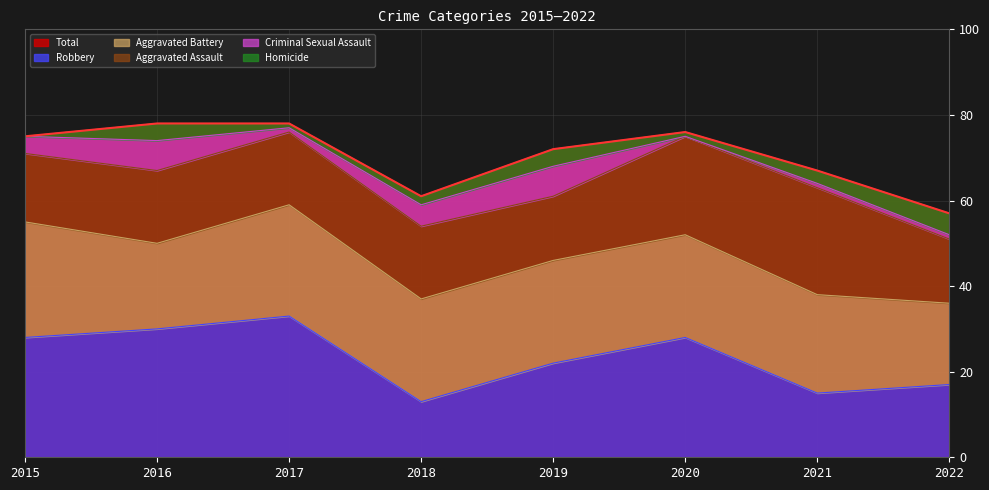

Which has a higher value, 2020 or 2015?

2020